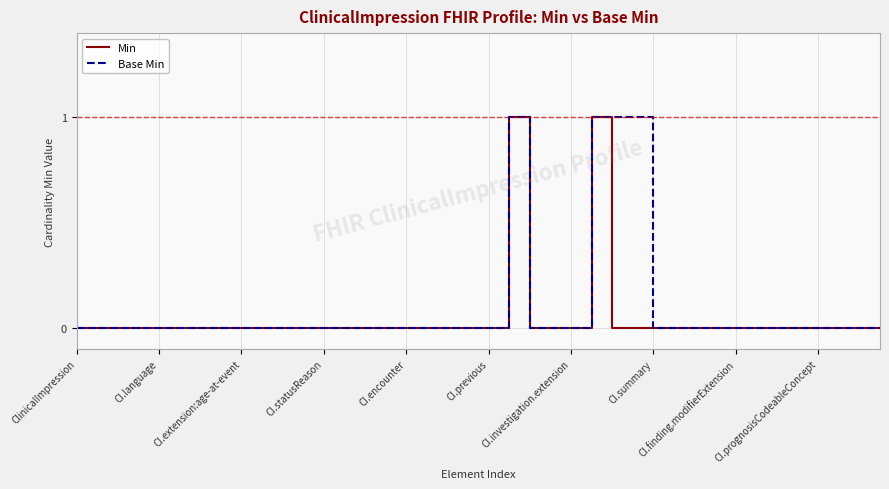

How many lines are shown in the chart?

2